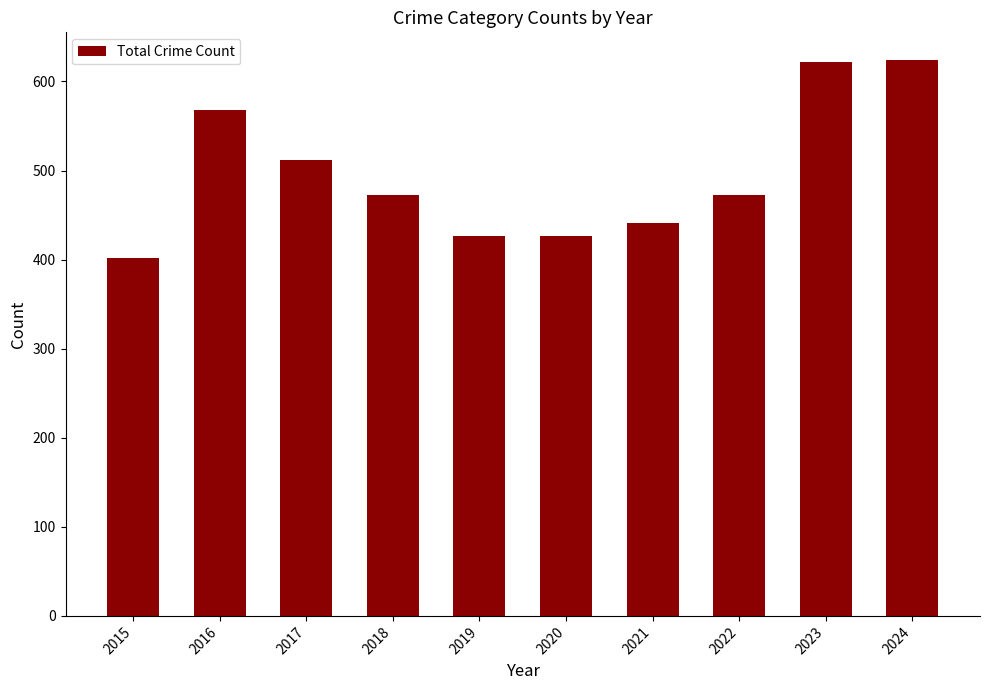

What is the value of the 10th bar from the left?

624